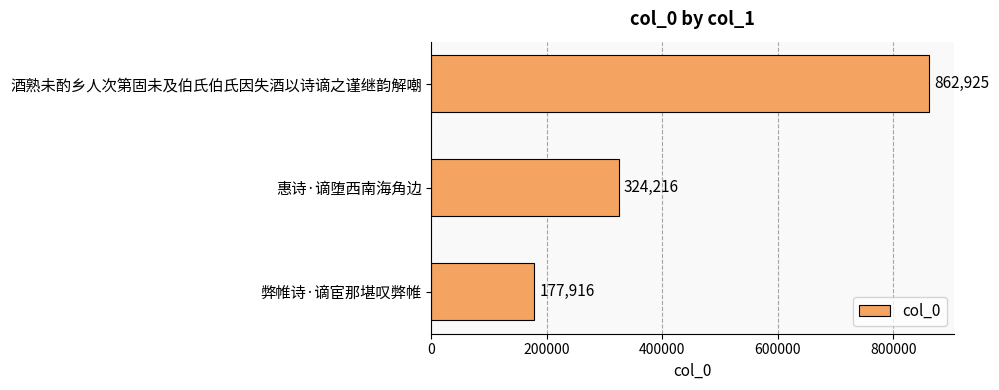

True or false: the data shows 862925 at 酒熟未酌乡人次第固未及伯氏伯氏因失酒以诗谪之谨继韵解嘲.

True